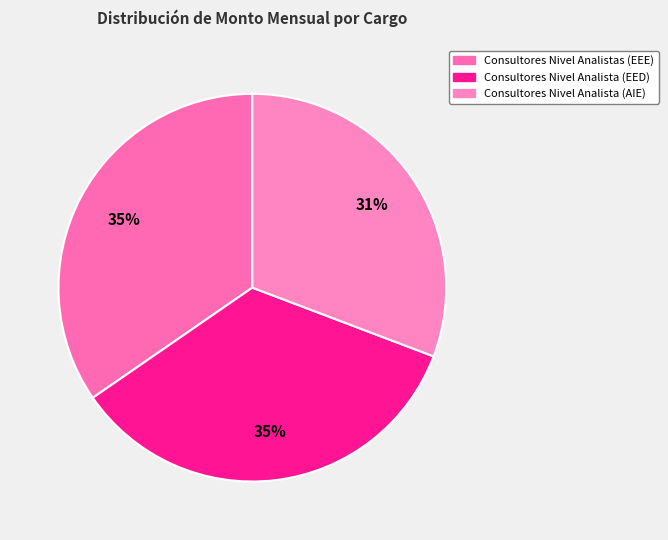

What percentage is the Consultores Nivel Analista (AIE) slice, to the nearest percent?

31%